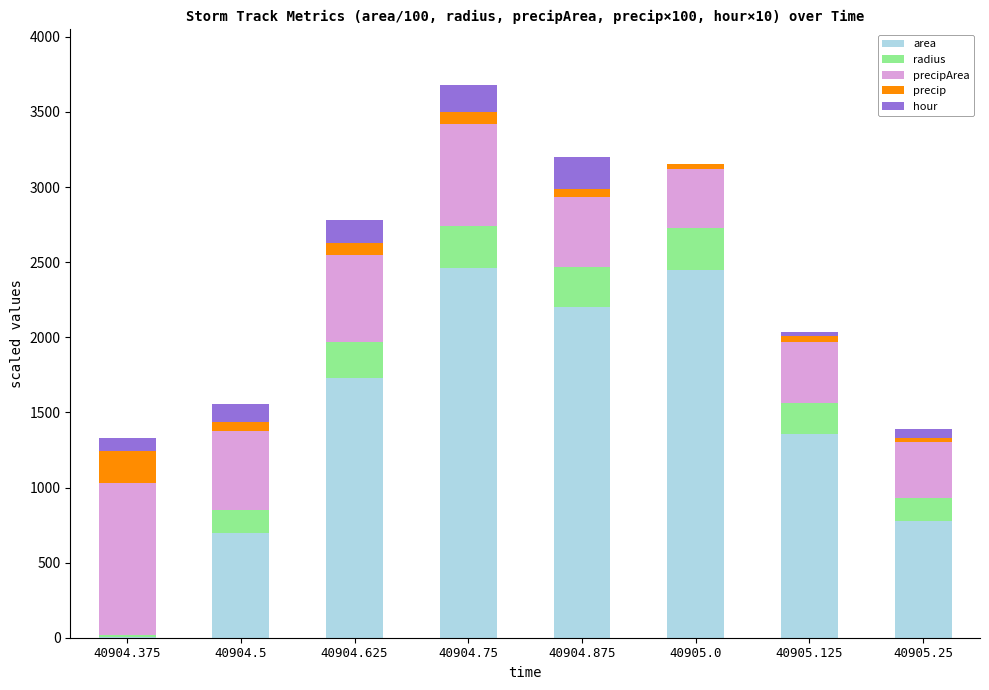

The value of area at 40904.5 is 700.0. True or false?

True